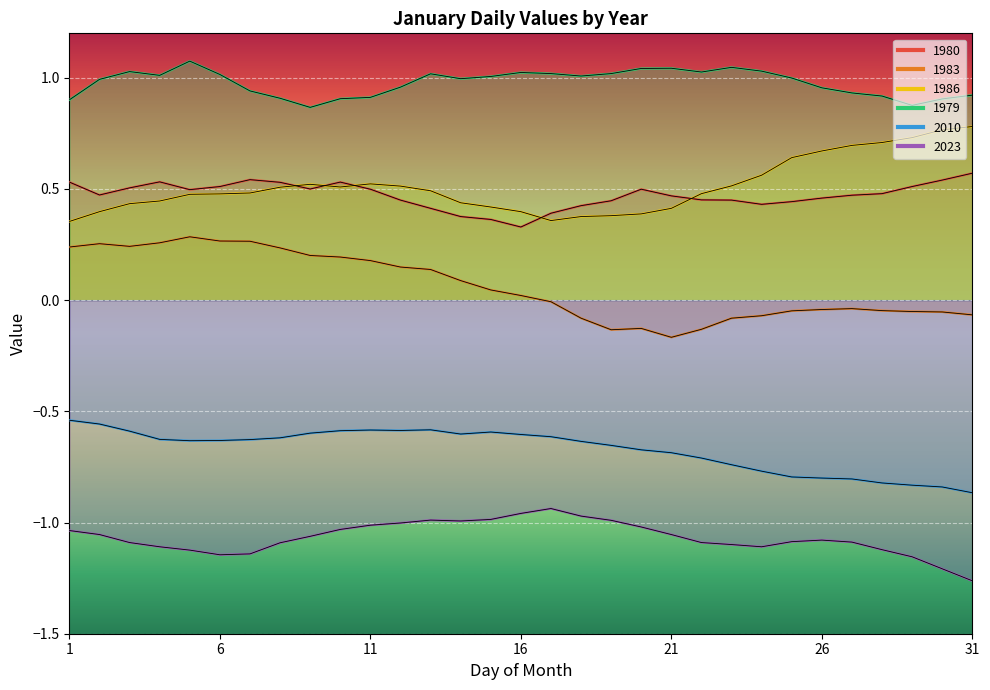

True or false: 1979 and 2023 intersect in this chart.

False